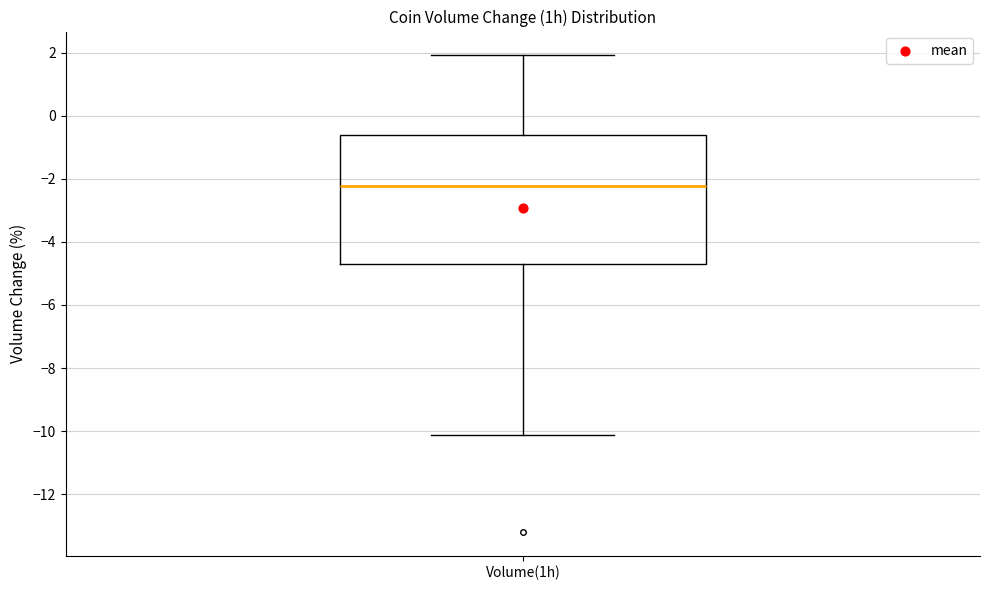

Where is the upper edge of the box for Volume(1h) on the y-axis? The values are not printed on the chart, so give them approximately, as read against the axis.

-0.6